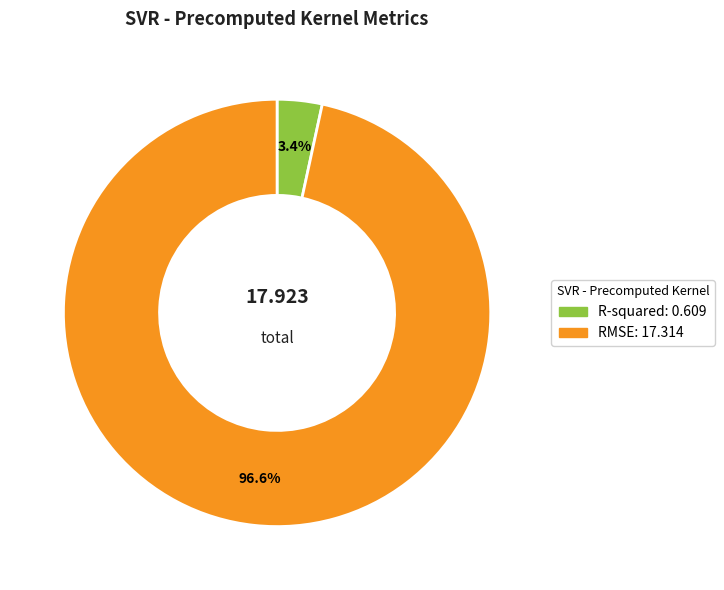

To the nearest percent, what percentage of the pie is RMSE?

97%